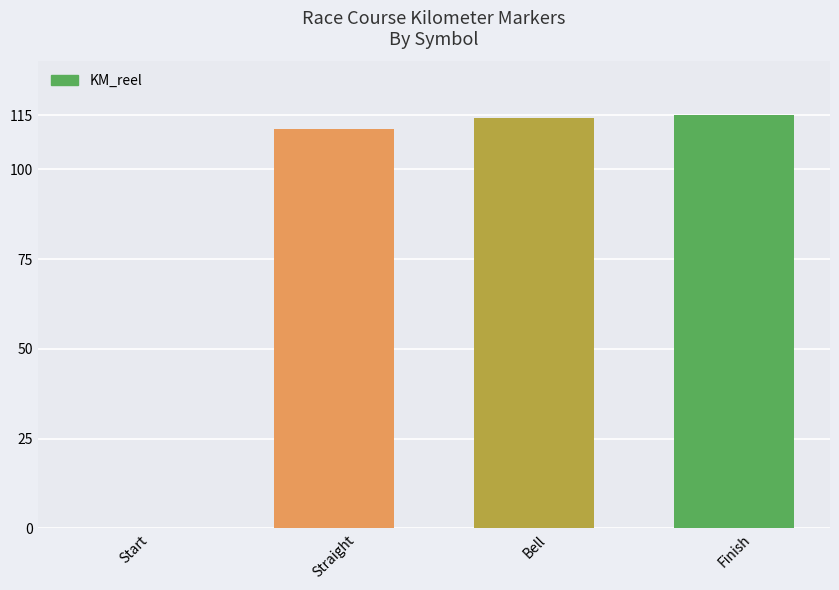

What is the maximum value shown in the chart?

115.0